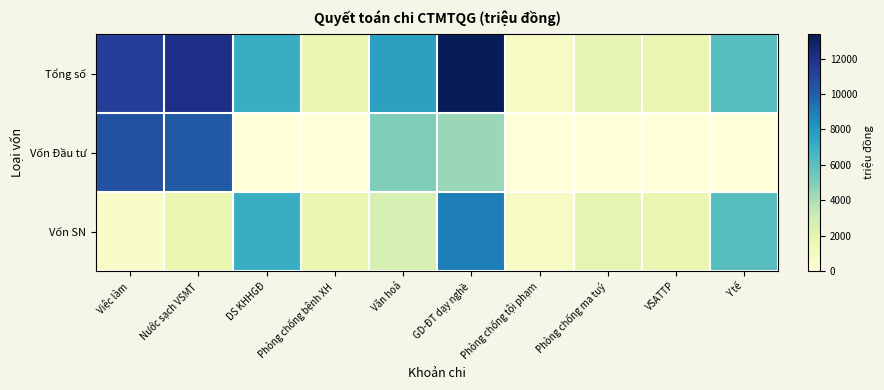

List the series in order of their peak value, lowest first.

Vốn SN, Vốn Đầu tư, Tổng số